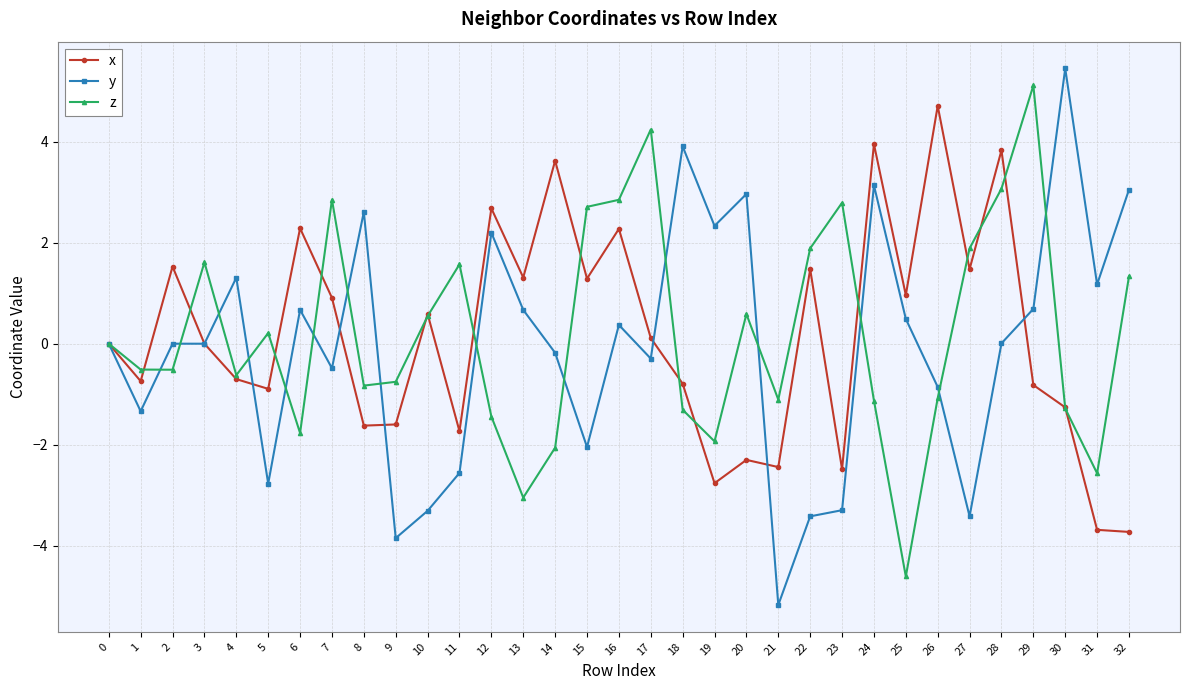

True or false: y has more than 1 points higher than both neighbors.

True